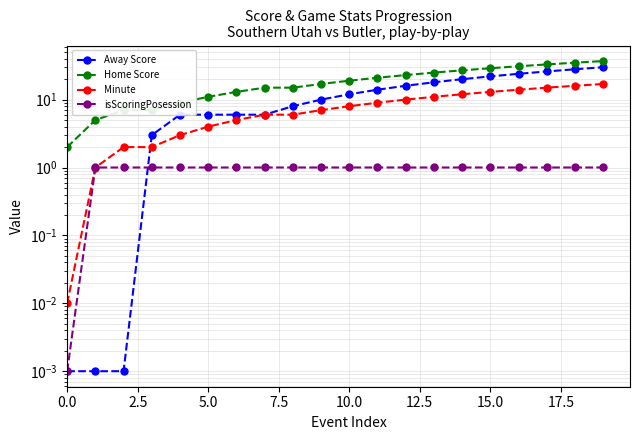

What is the highest value of the Minute series?

17.0